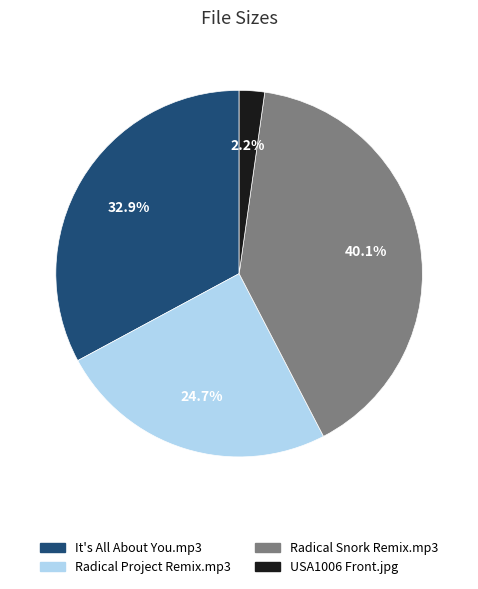

Does Radical Snork Remix.mp3 account for over 50% of the chart?

No